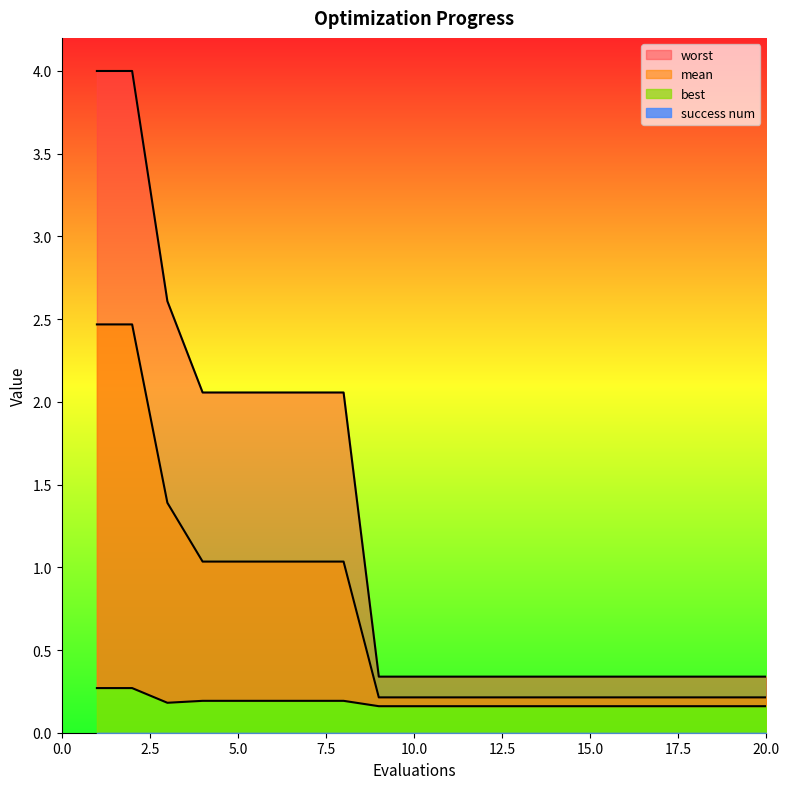

True or false: mean and best cross at least once.

False